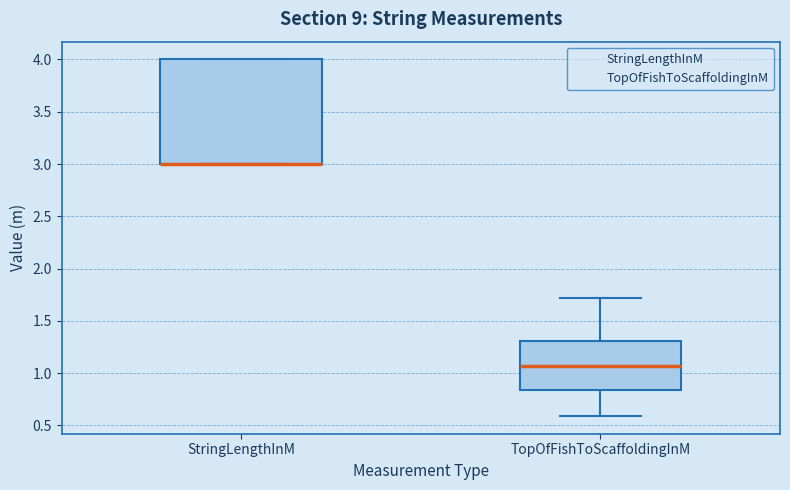

Reading left to right, read every box against the y-axis: the position of its median line, the range the box covers, and the ends of its whiskers. The values are not printed on the chart, so give them approximately, as read against the axis.

StringLengthInM: median 3.00 (drawn on the box's lower edge), box 3.00 to 4.00, whiskers 3.00 to 4.00
TopOfFishToScaffoldingInM: median 1.05, box 0.85 to 1.30, whiskers 0.60 to 1.70